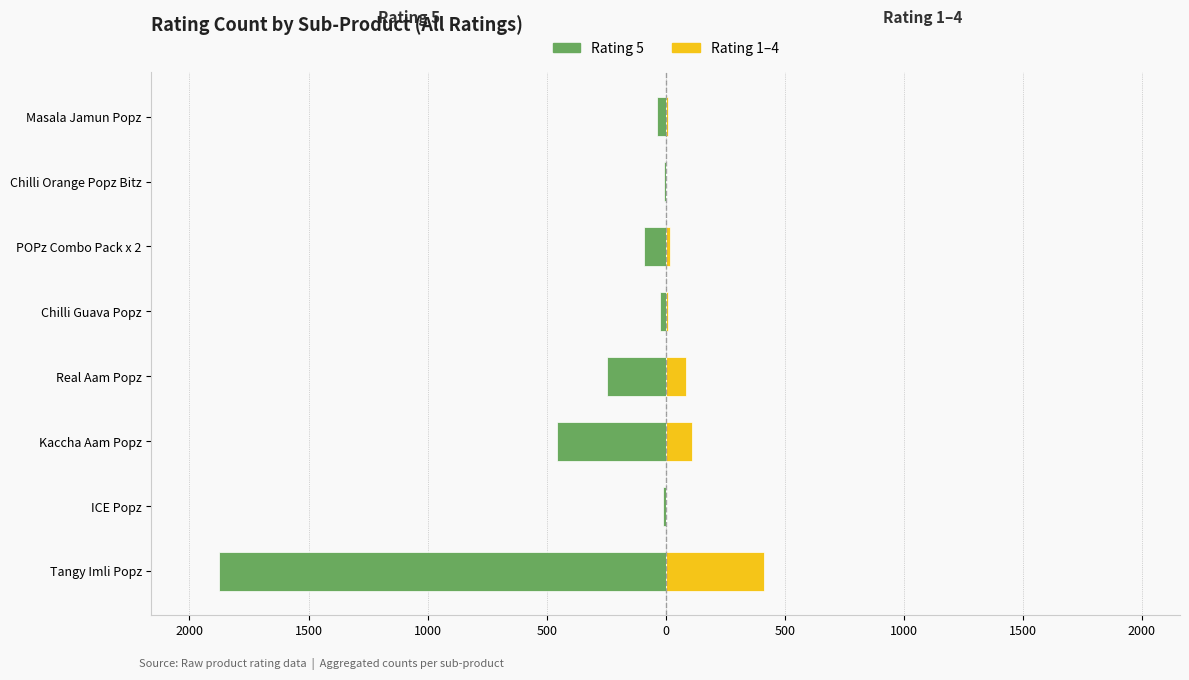

What is the sum of the Rating 5 values at Masala Jamun Popz and Kaccha Aam Popz?

-494